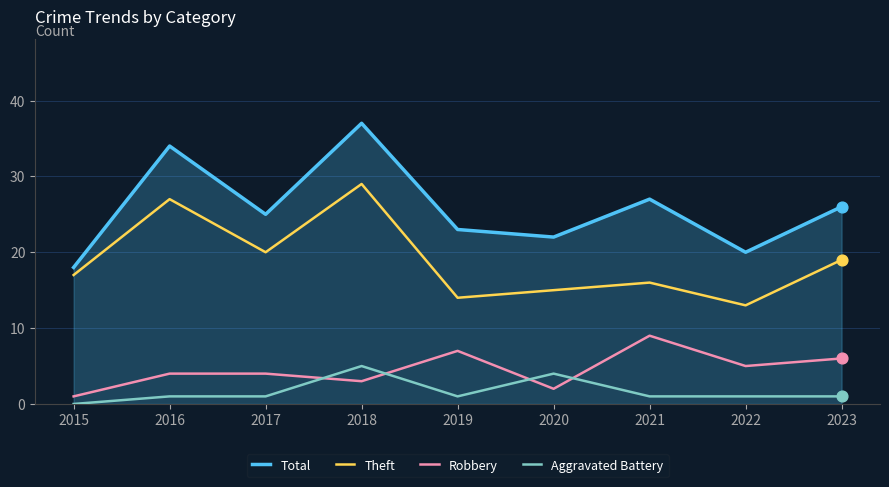

What is the spread (max minus min) of values at 2019?

22